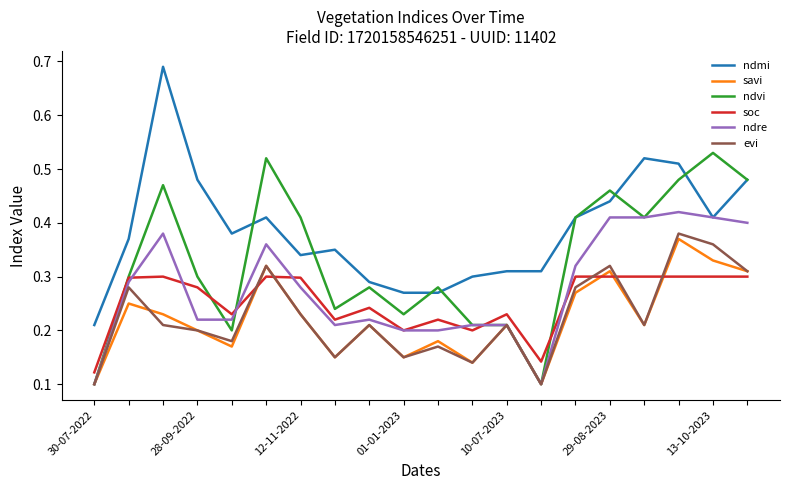

Which series has the widest spread of values?

ndmi